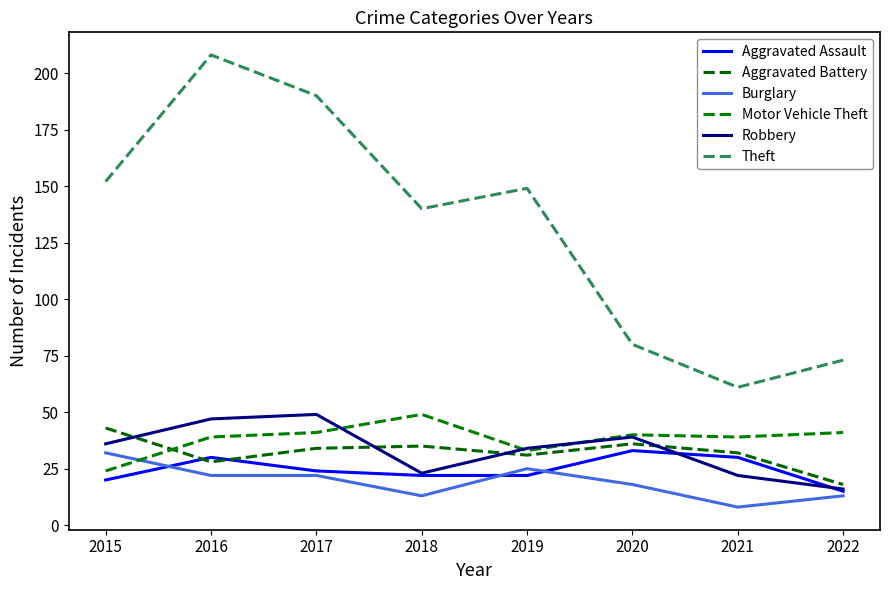

Reading left to right, what are all the values shown in this chart?

Aggravated Assault: 20	30	24	22	22	33	30	15
Aggravated Battery: 43	28	34	35	31	36	32	18
Burglary: 32	22	22	13	25	18	8	13
Motor Vehicle Theft: 24	39	41	49	33	40	39	41
Robbery: 36	47	49	23	34	39	22	16
Theft: 152	208	190	140	149	80	61	73